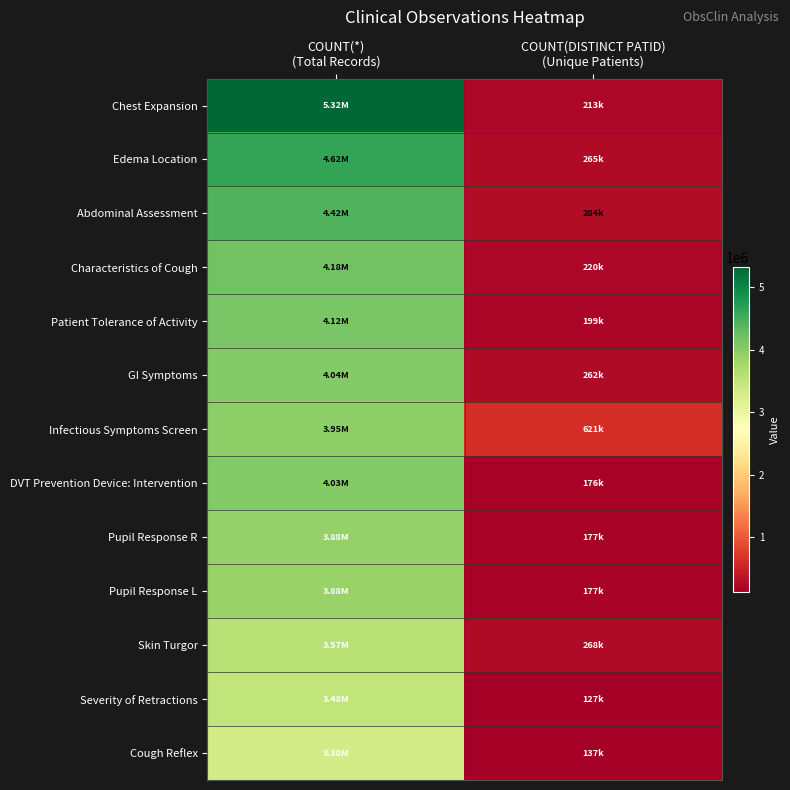

Which series has the largest total across all categories?

Chest Expansion